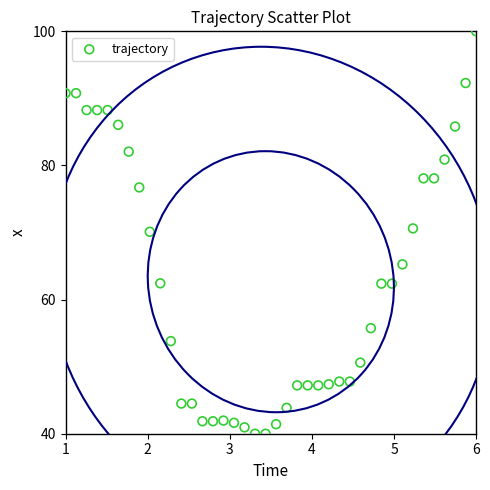

What is the range of Y values (max minus min)?

60.0